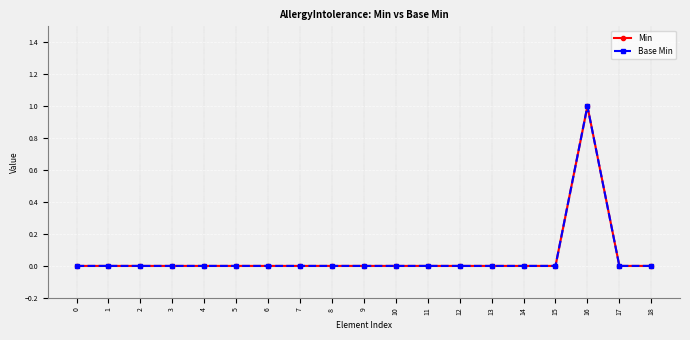

Rank the series by their maximum value, from lowest to highest.

Min, Base Min